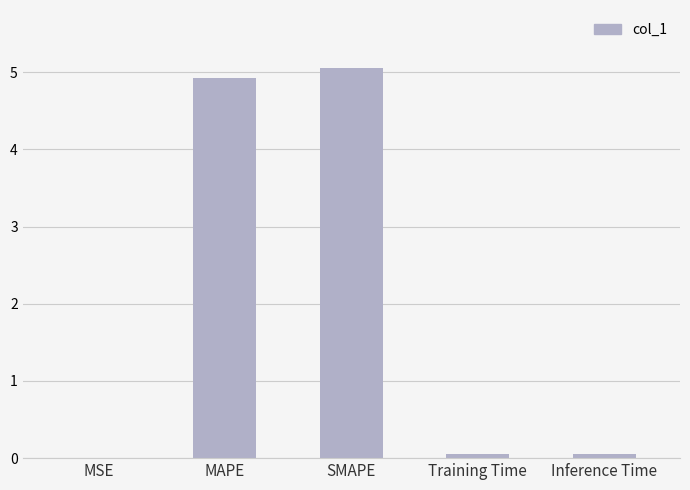

Which category has the highest value across all series?

SMAPE